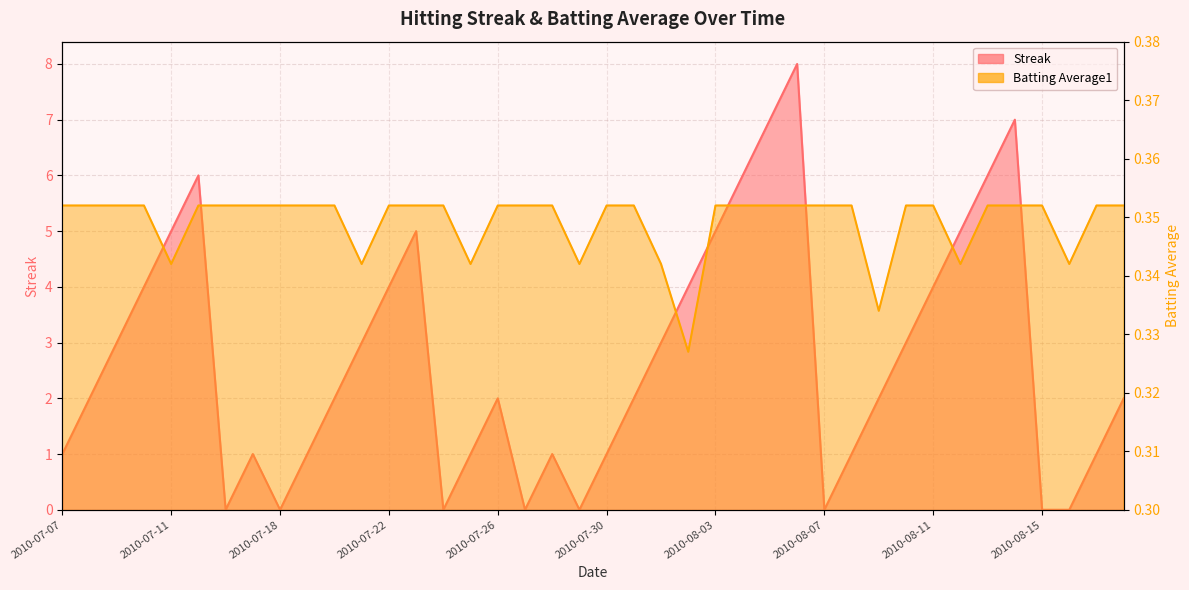

After their last crossing, which series has the higher values: Streak or Batting Average1?

Streak